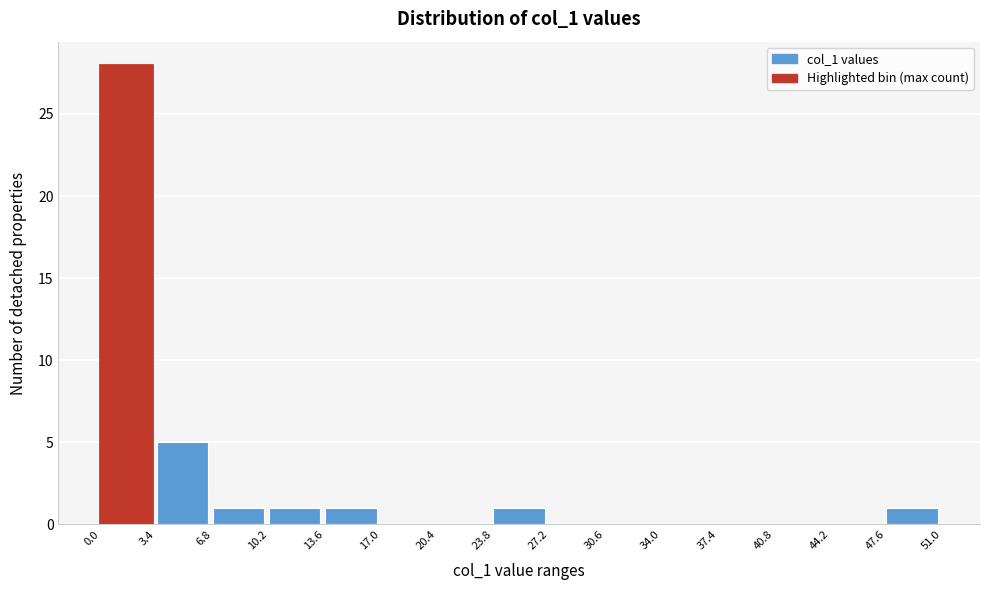

What is the height of the bar covering 10.2 to 13.6 on the x-axis? The values are not printed on the chart, so give them approximately, as read against the axis.

1